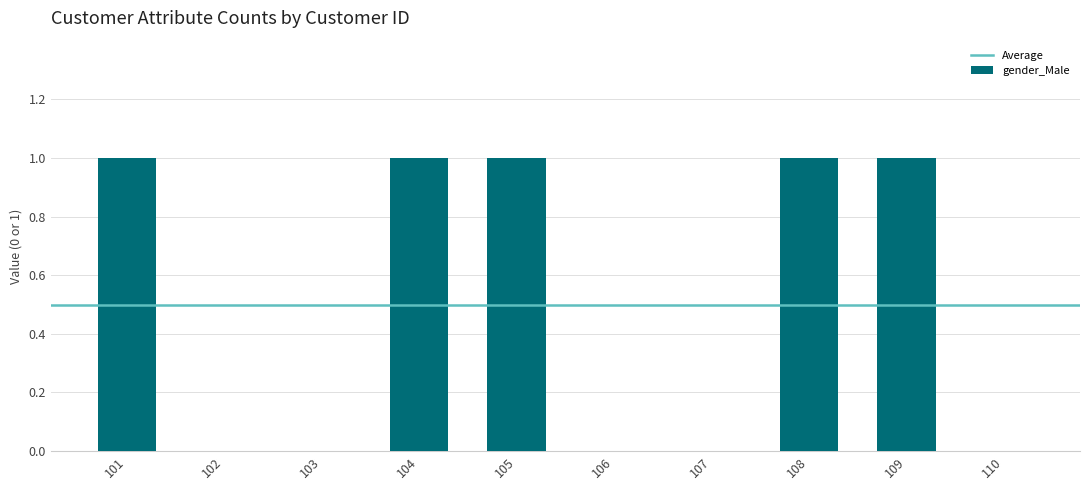

Is it true that the value at 110 is 0?

True